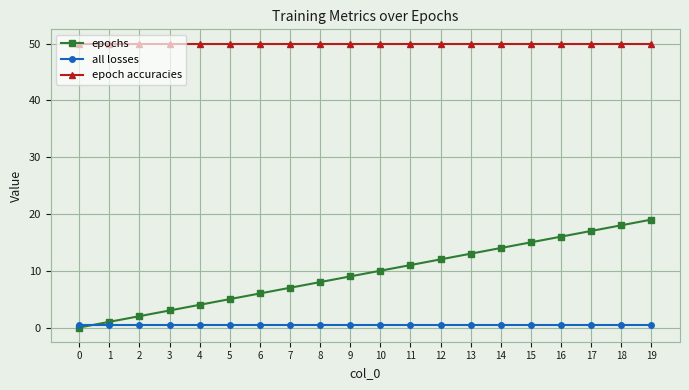

How many lines are shown in the chart?

3